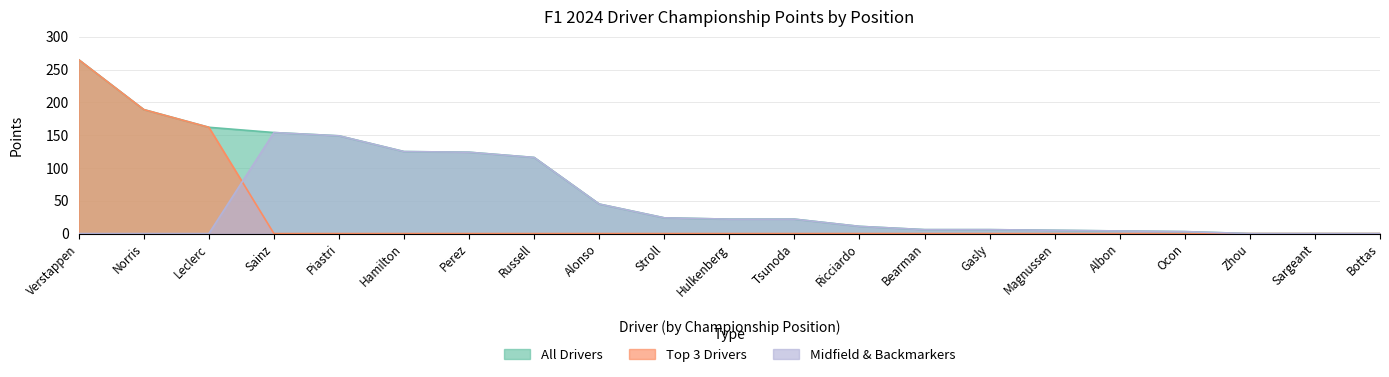

What is the sum of all Cumulative PTS values?

1432